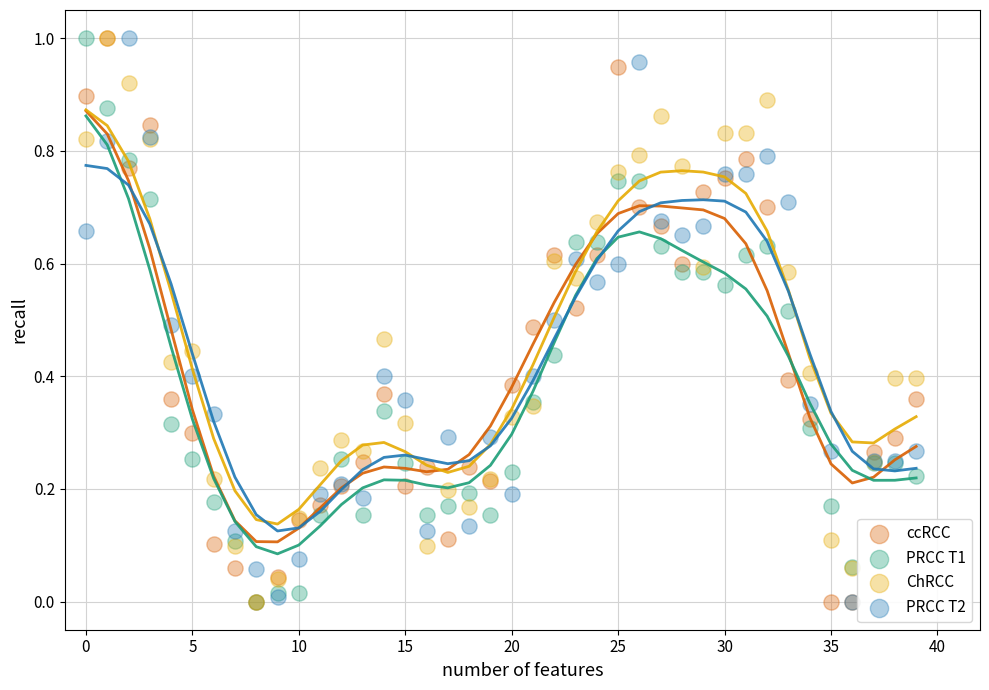

What are all the series names shown in the legend?

ccRCC, PRCC T1, ChRCC, PRCC T2